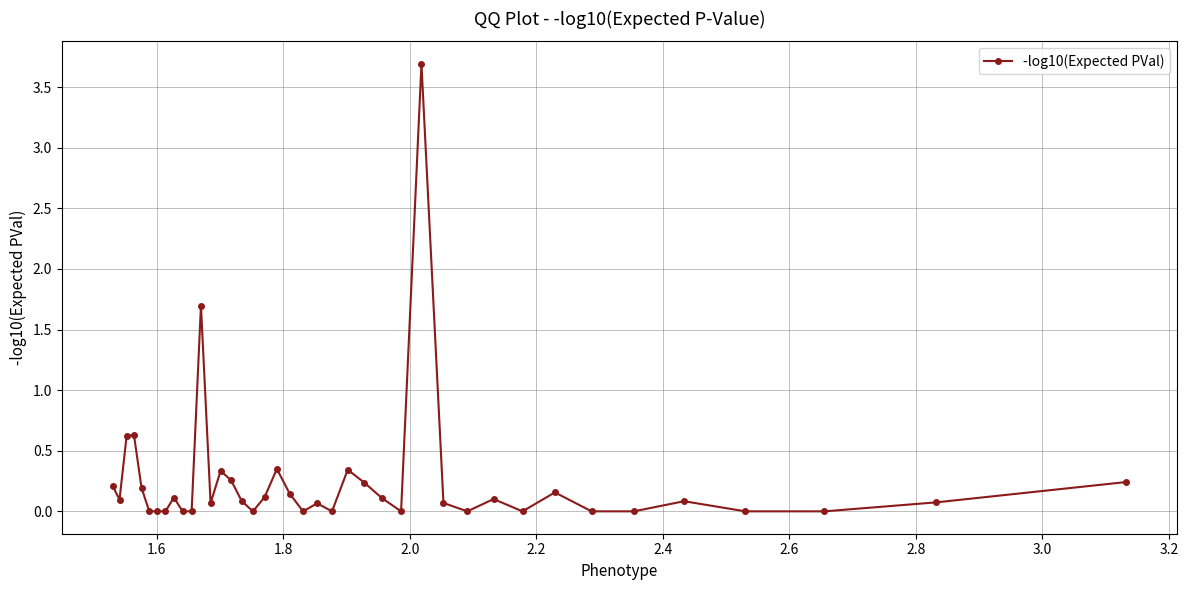

How many positive values are there?

25